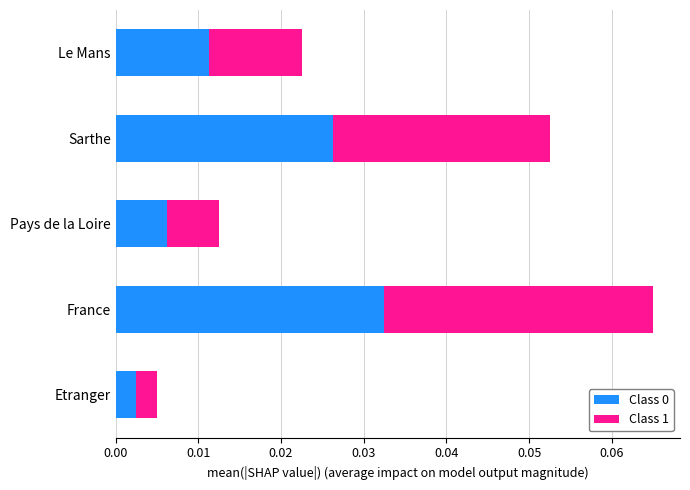

Which category has the highest value in the Class 0 series?

France